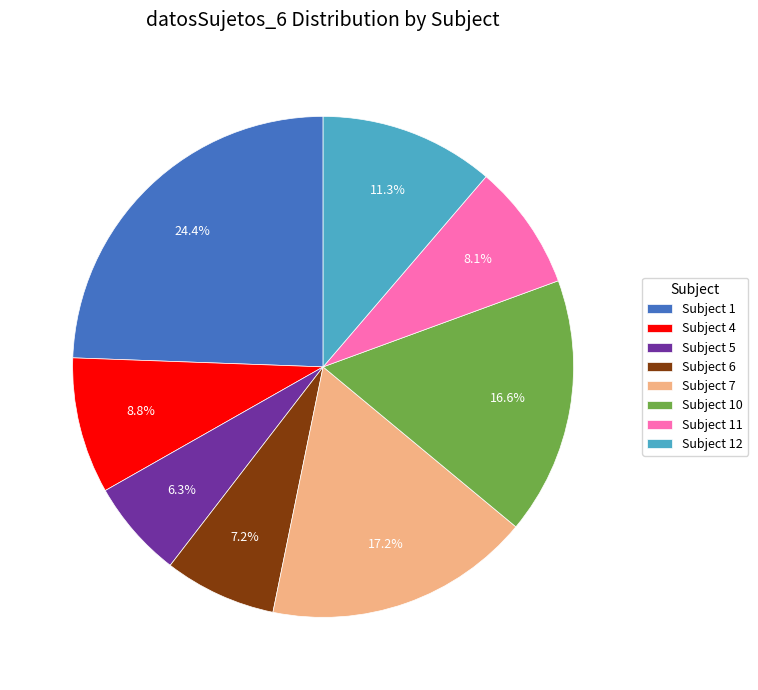

Does any single category account for the majority?

No